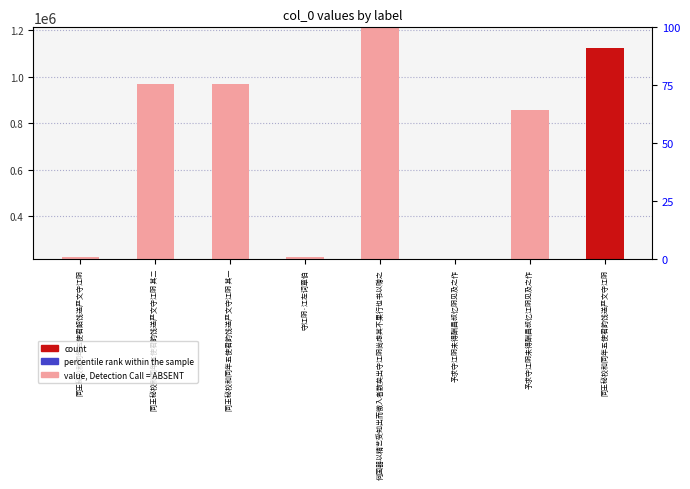

What is the label of the 7th bar from the left?

予求守江阴未得酬昌叔忆江阴见及之作